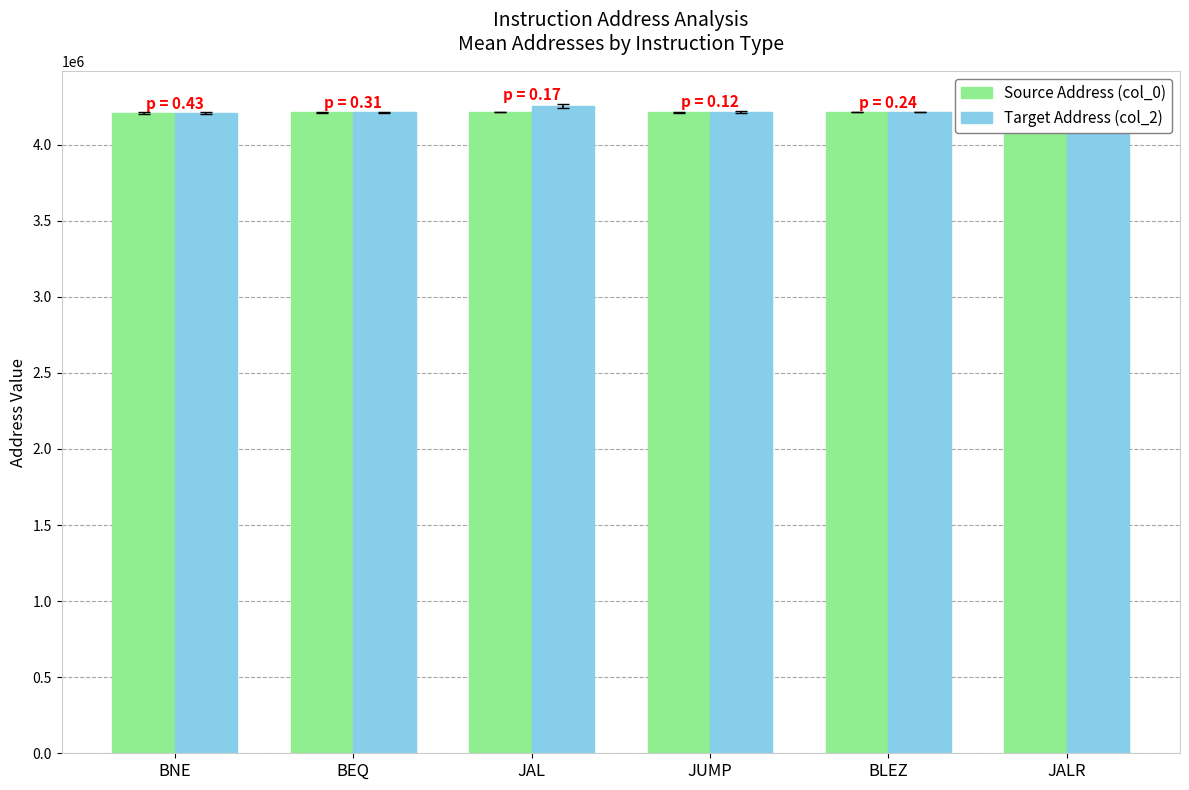

At which label is Source Address (col_0) closest to 4211544?

JUMP